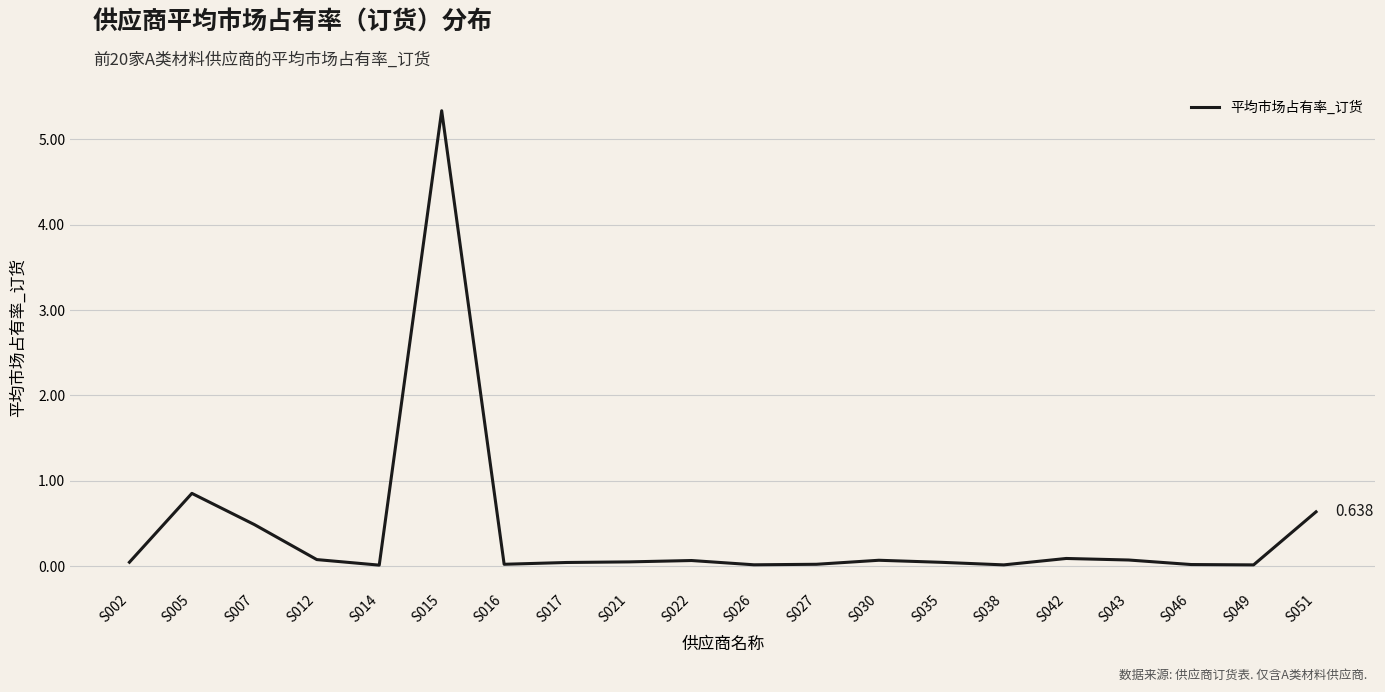

Which has a higher value, S017 or S035?

S035